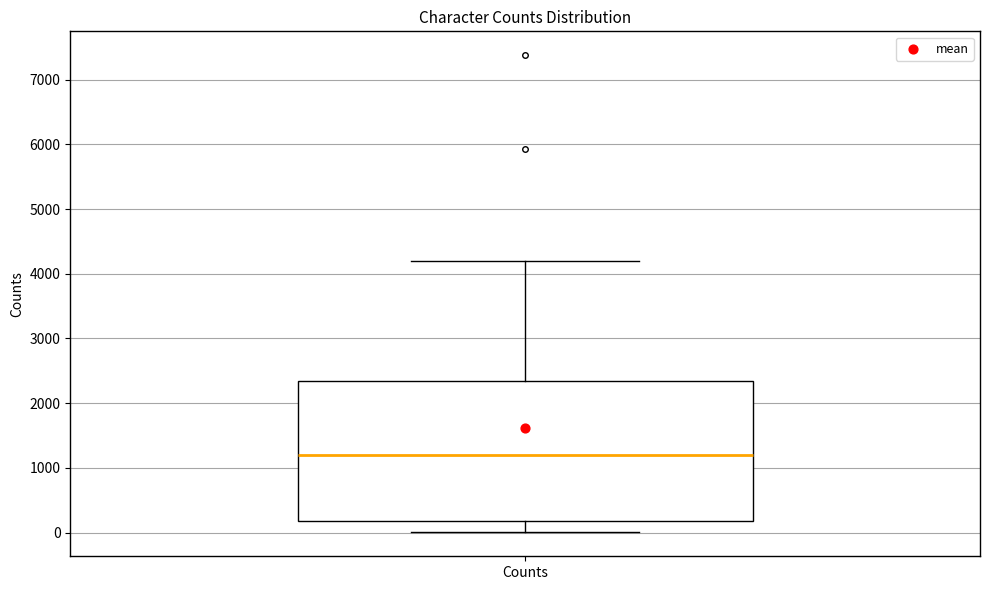

Read this box plot against the y-axis: the position of the median line, the range covered by the box, and the ends of both whiskers. The values are not printed on the chart, so give them approximately, as read against the axis.

median 1200, box 200 to 2300, whiskers 0 to 4200